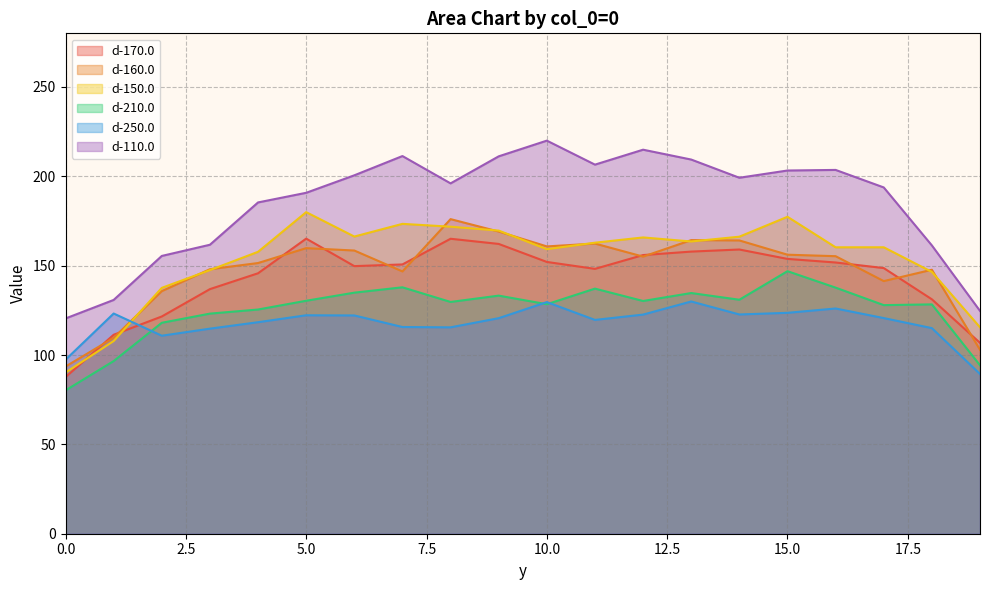

At which label is d-160.0 closest to 134?

2